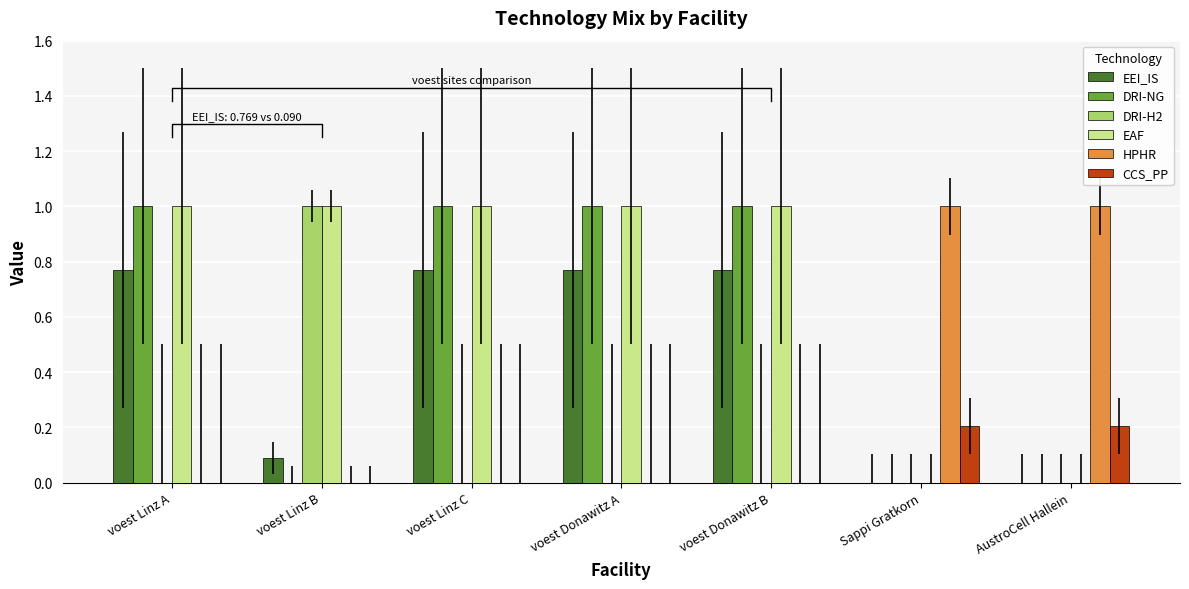

What is the average value of the HPHR series?

0.3